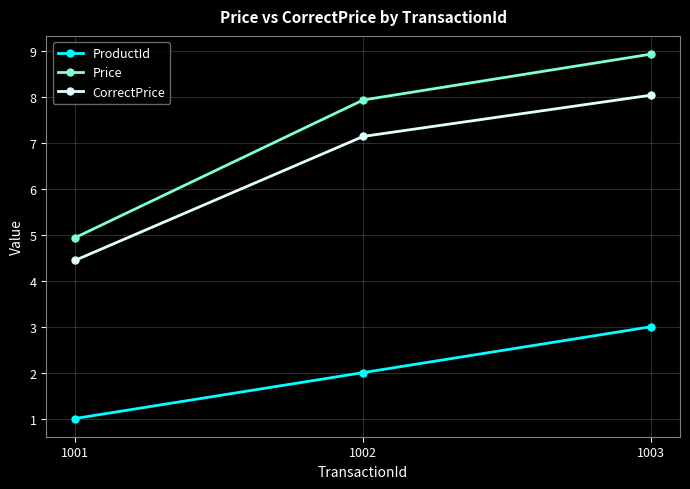

List the series in order of their peak value, lowest first.

ProductId, CorrectPrice, Price